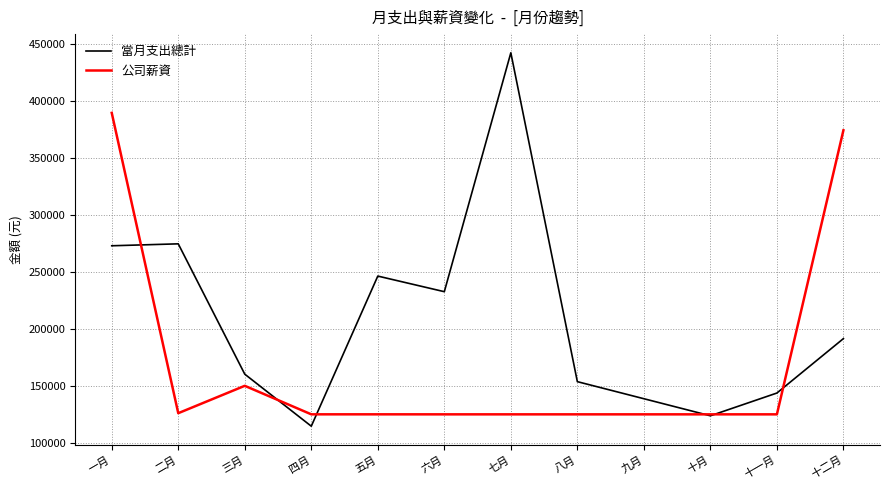

How many lines are shown in the chart?

2